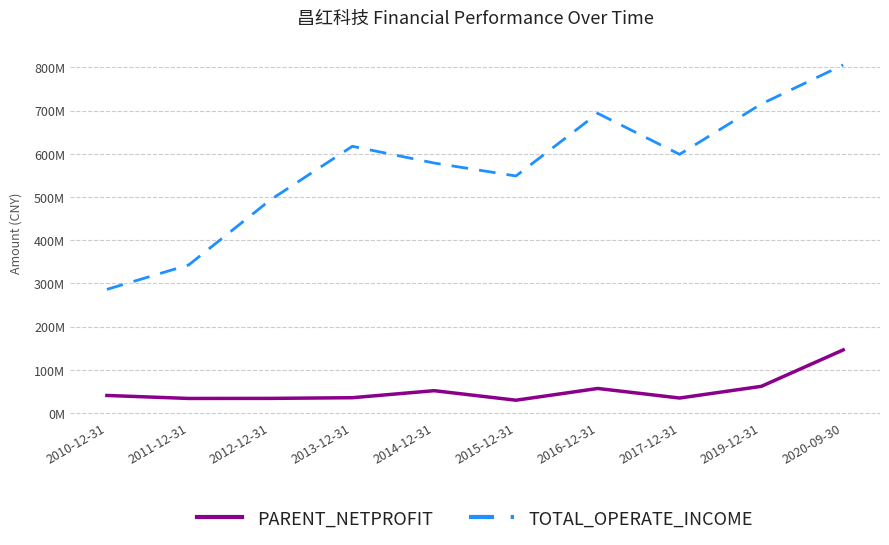

What are all the series names shown in the legend?

PARENT_NETPROFIT, TOTAL_OPERATE_INCOME